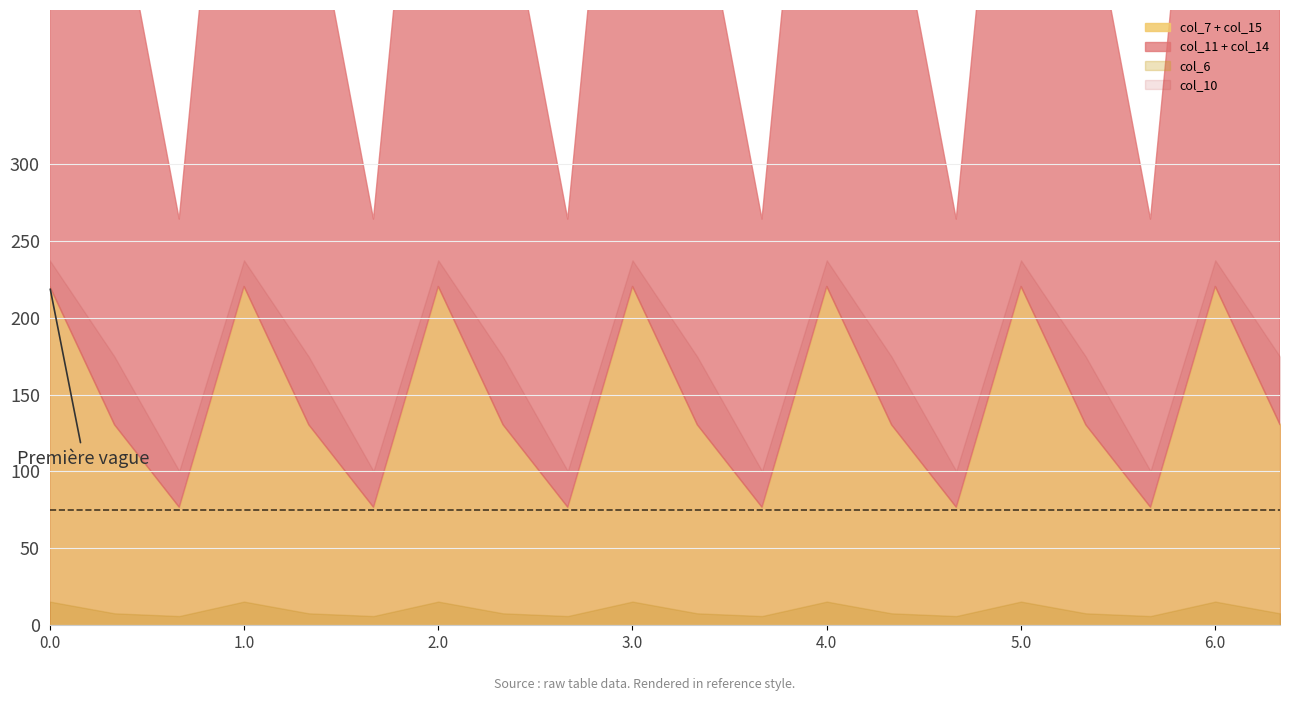

What is the sum of all col_15 values?

2194.2